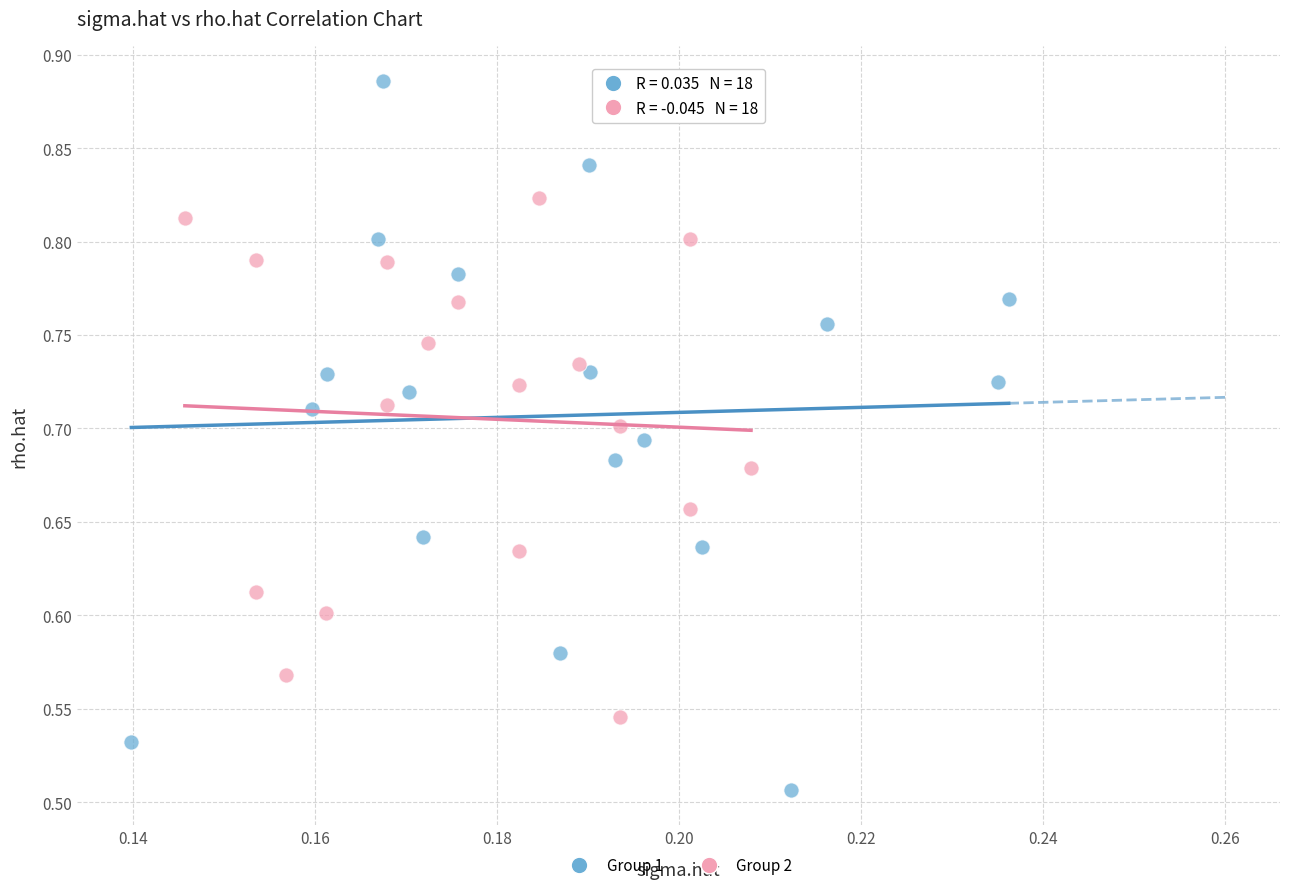

What are all the series names shown in the legend?

Group 1, Group 2